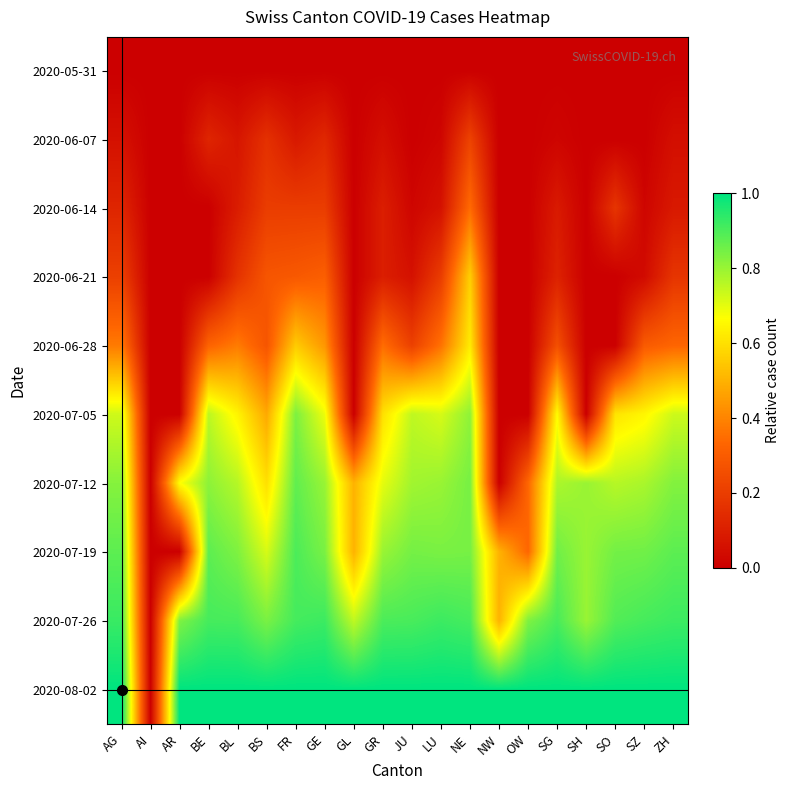

Reading left to right, what are all the values shown in this chart?

2020-05-31: AG=0.0	AI=0.0	AR=0.0	BE=0.0	BL=0.0	BS=0.0	FR=0.0	GE=0.0	GL=0.0	GR=0.0	JU=0.0	LU=0.0	NE=0.0	NW=0.0	OW=0.0	SG=0.0	SH=0.0	SO=0.0	SZ=0.0	ZH=0.0
2020-06-07: AG=0.1	AI=0.0	AR=0.0	BE=0.1	BL=0.1	BS=0.2	FR=0.1	GE=0.1	GL=0.0	GR=0.1	JU=0.0	LU=0.0	NE=0.2	NW=0.0	OW=0.0	SG=0.0	SH=0.0	SO=0.0	SZ=0.0	ZH=0.1
2020-06-14: AG=0.1	AI=0.0	AR=0.0	BE=0.0	BL=0.1	BS=0.2	FR=0.2	GE=0.2	GL=0.0	GR=0.1	JU=0.0	LU=0.1	NE=0.3	NW=0.0	OW=0.0	SG=0.1	SH=0.0	SO=0.2	SZ=0.0	ZH=0.1
2020-06-21: AG=0.2	AI=0.0	AR=0.0	BE=0.0	BL=0.2	BS=0.3	FR=0.3	GE=0.3	GL=0.0	GR=0.1	JU=0.1	LU=0.2	NE=0.6	NW=0.0	OW=0.0	SG=0.1	SH=0.0	SO=0.0	SZ=0.0	ZH=0.2
2020-06-28: AG=0.4	AI=0.0	AR=0.0	BE=0.3	BL=0.4	BS=0.3	FR=0.6	GE=0.4	GL=0.0	GR=0.3	JU=0.2	LU=0.4	NE=0.6	NW=0.0	OW=0.0	SG=0.3	SH=0.0	SO=0.0	SZ=0.3	ZH=0.3
2020-07-05: AG=0.7	AI=0.0	AR=0.0	BE=0.8	BL=0.6	BS=0.5	FR=0.8	GE=0.7	GL=0.0	GR=0.6	JU=0.8	LU=0.7	NE=0.8	NW=0.0	OW=0.0	SG=0.7	SH=0.0	SO=0.6	SZ=0.6	ZH=0.7
2020-07-12: AG=0.8	AI=0.0	AR=0.7	BE=0.8	BL=0.8	BS=0.6	FR=0.9	GE=0.8	GL=0.5	GR=0.7	JU=0.8	LU=0.8	NE=0.8	NW=0.0	OW=0.3	SG=0.8	SH=0.8	SO=0.8	SZ=0.8	ZH=0.8
2020-07-19: AG=0.9	AI=0.0	AR=0.0	BE=0.9	BL=0.8	BS=0.7	FR=0.9	GE=0.8	GL=0.5	GR=0.8	JU=0.8	LU=0.8	NE=0.8	NW=0.5	OW=0.3	SG=0.9	SH=0.8	SO=0.8	SZ=0.9	ZH=0.9
2020-07-26: AG=0.9	AI=0.0	AR=0.8	BE=0.9	BL=0.9	BS=0.8	FR=0.9	GE=0.9	GL=0.8	GR=0.9	JU=0.9	LU=0.9	NE=0.9	NW=0.5	OW=0.8	SG=0.9	SH=0.8	SO=0.9	SZ=0.9	ZH=0.9
2020-08-02: AG=1.0	AI=0.0	AR=1.0	BE=1.0	BL=1.0	BS=1.0	FR=1.0	GE=1.0	GL=1.0	GR=1.0	JU=1.0	LU=1.0	NE=1.0	NW=1.0	OW=1.0	SG=1.0	SH=1.0	SO=1.0	SZ=1.0	ZH=1.0